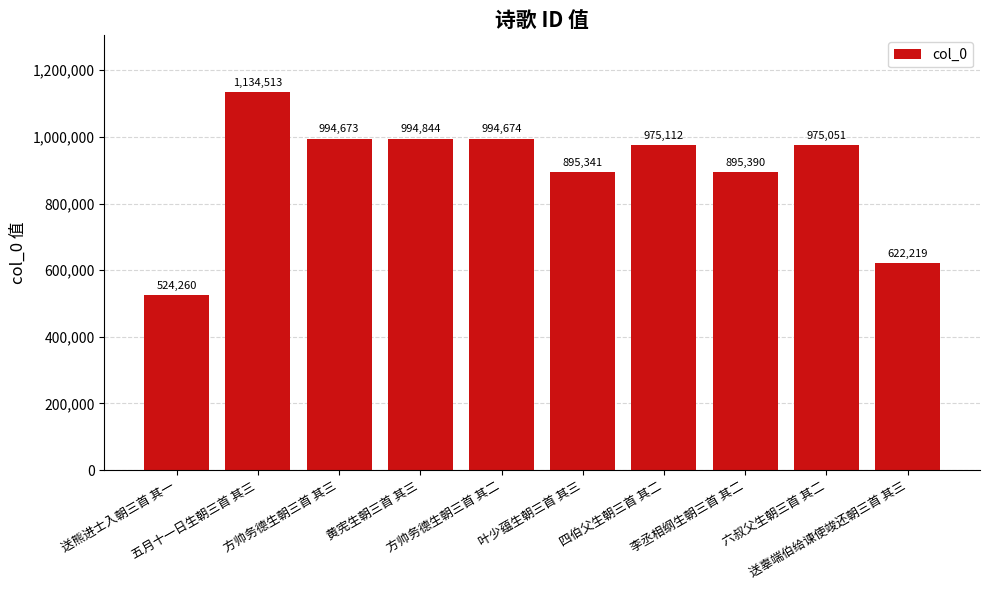

What is the value of the 10th bar from the left?

622219